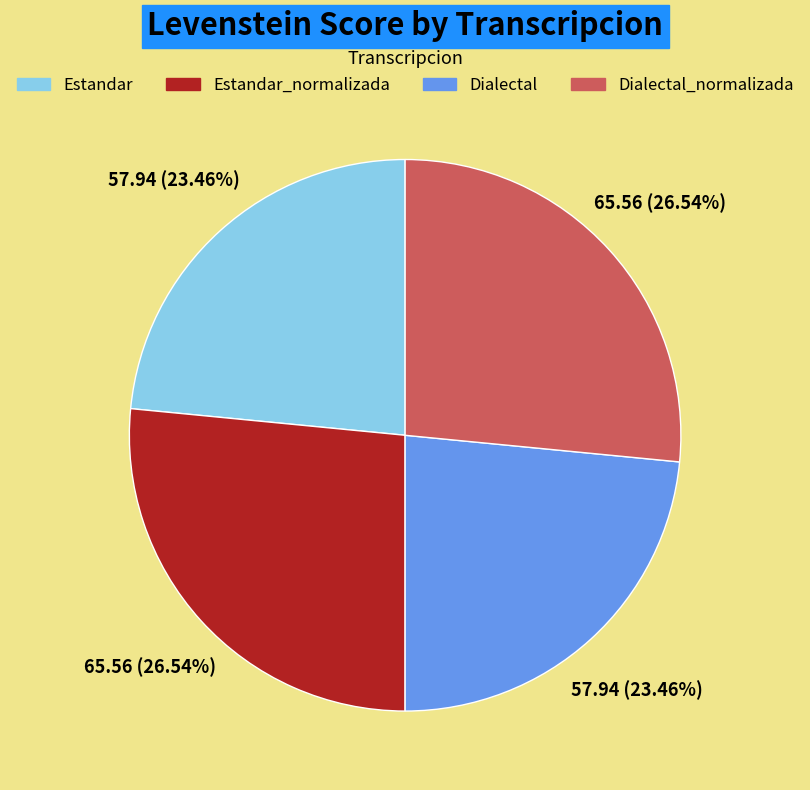

Does any single category account for the majority?

No